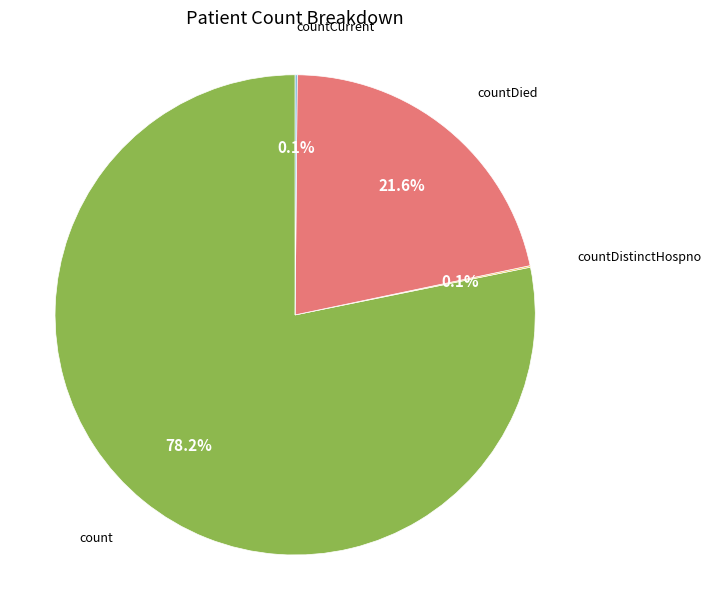

Is there any slice that represents more than half of the pie?

Yes